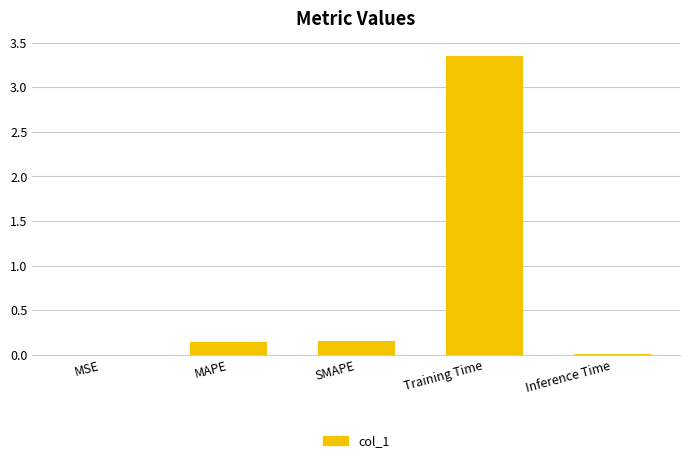

What is the average value?

0.7